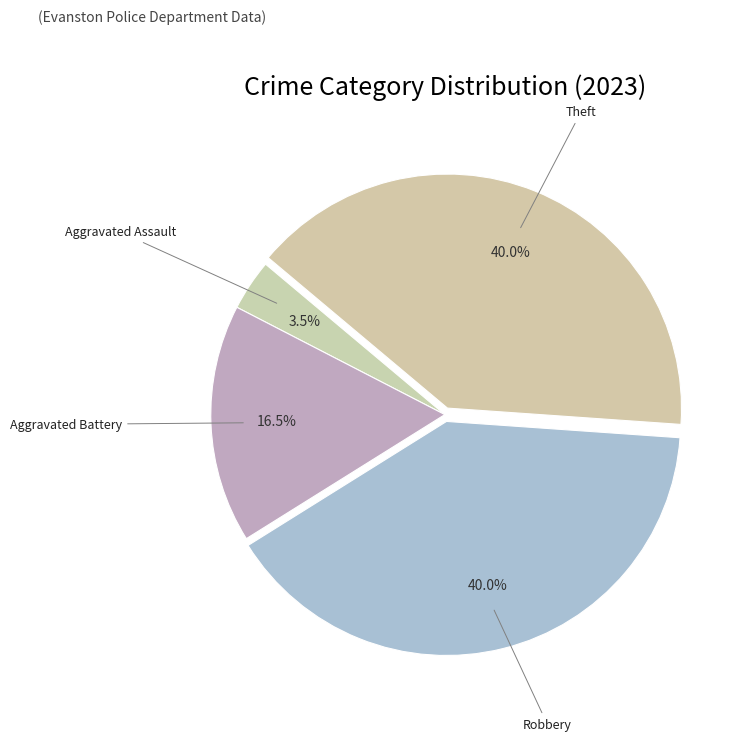

To the nearest percent, what percentage of the pie is Robbery?

40%